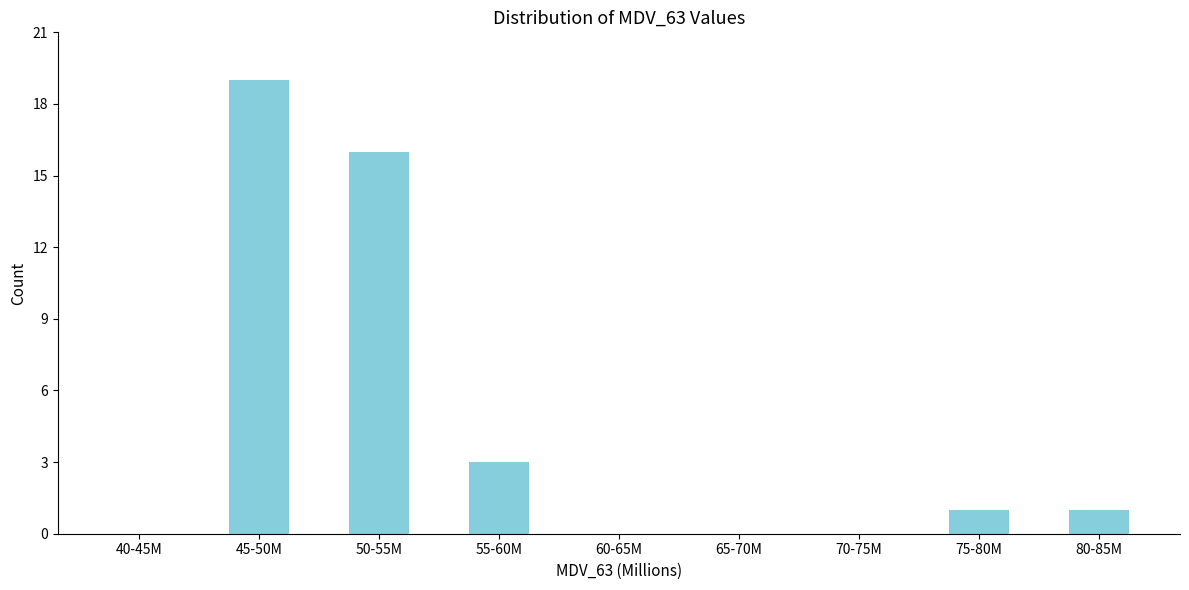

Reading left to right, transcribe all the data shown in this chart.

40-45M=0	45-50M=19	50-55M=16	55-60M=3	60-65M=0	65-70M=0	70-75M=0	75-80M=1	80-85M=1